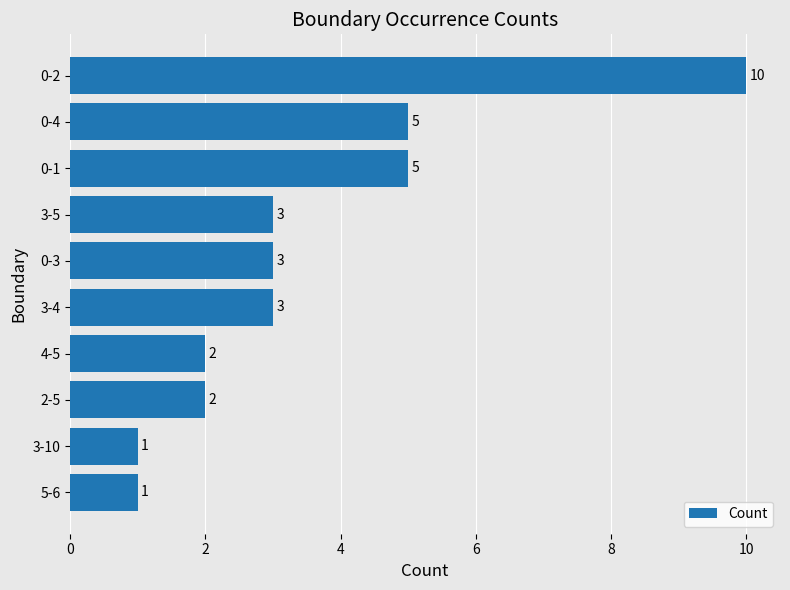

Count the number of data series in this chart.

1